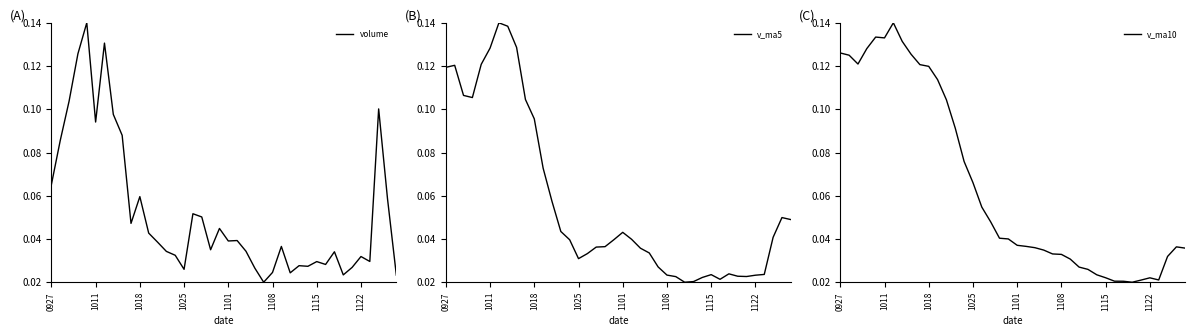

How many categories are shown in the chart?

40